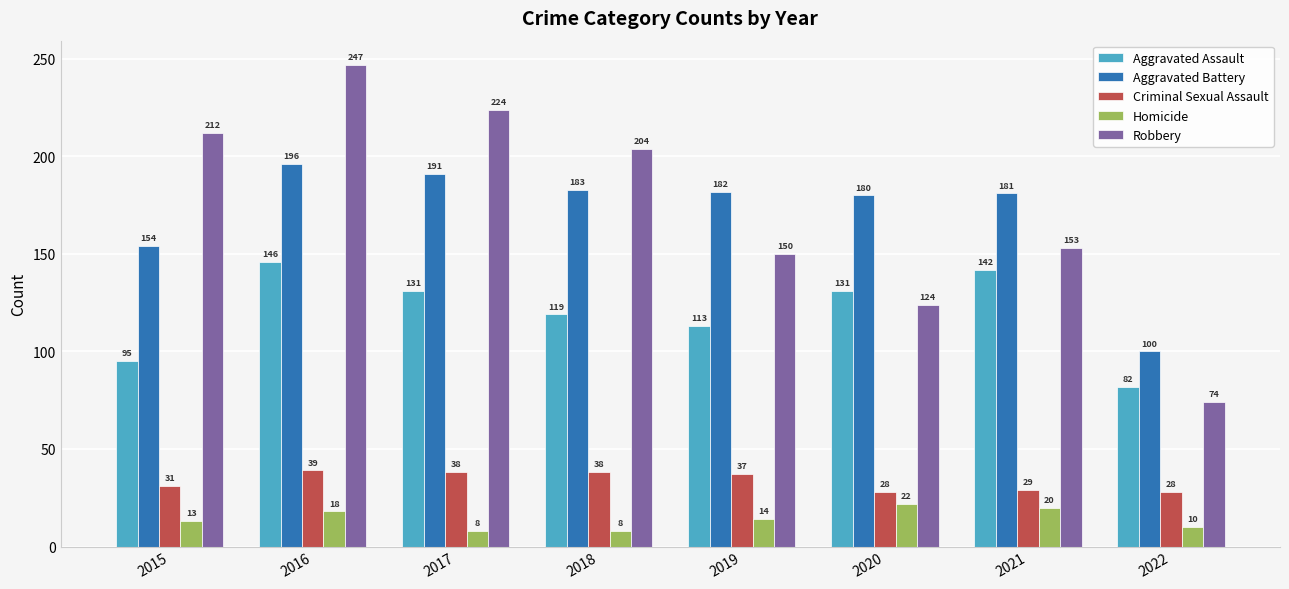

Reading right to left, what are all the values shown in this chart?

Aggravated Assault: 2022=82	2021=142	2020=131	2019=113	2018=119	2017=131	2016=146	2015=95
Aggravated Battery: 2022=100	2021=181	2020=180	2019=182	2018=183	2017=191	2016=196	2015=154
Criminal Sexual Assault: 2022=28	2021=29	2020=28	2019=37	2018=38	2017=38	2016=39	2015=31
Homicide: 2022=10	2021=20	2020=22	2019=14	2018=8	2017=8	2016=18	2015=13
Robbery: 2022=74	2021=153	2020=124	2019=150	2018=204	2017=224	2016=247	2015=212